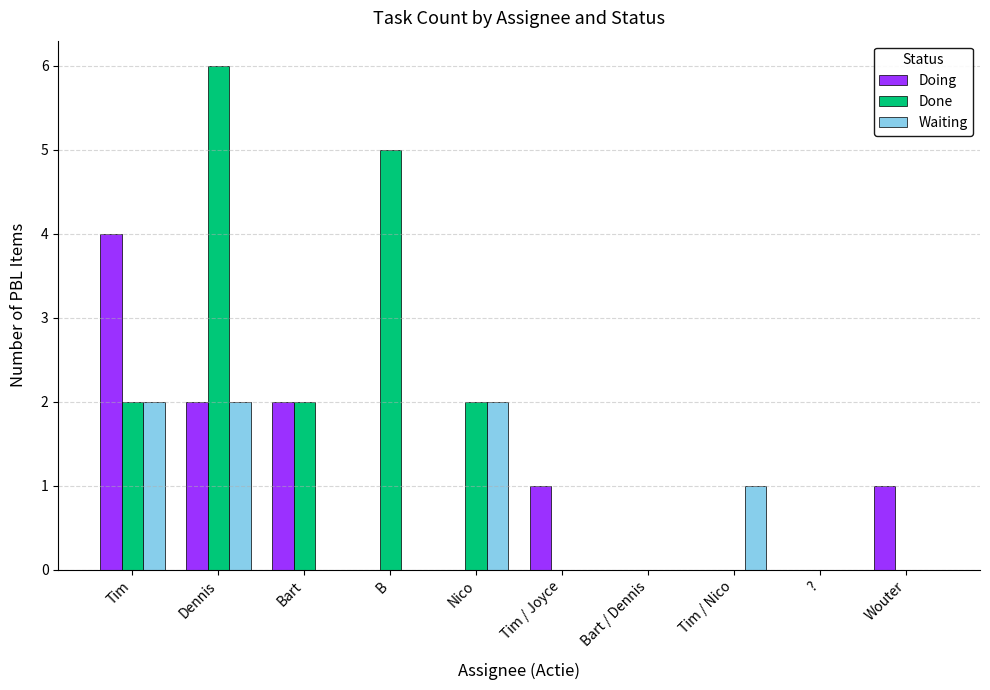

What is the average value of the Doing series?

1